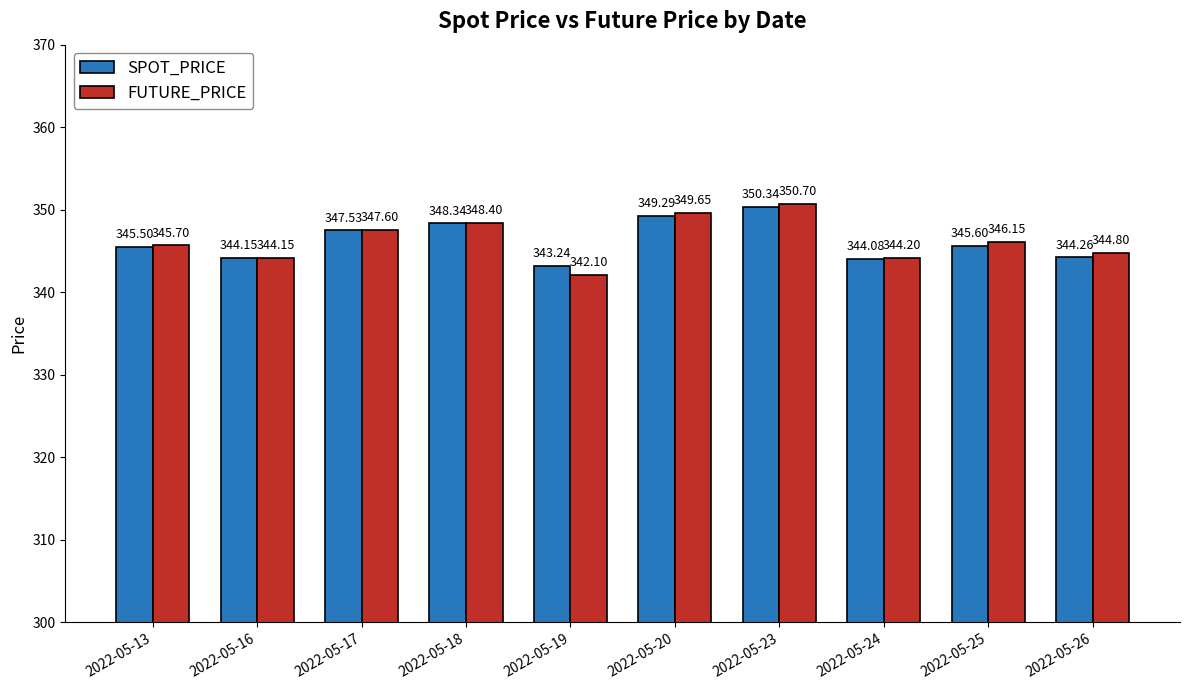

At which category does the chart reach its minimum across all series?

2022-05-19